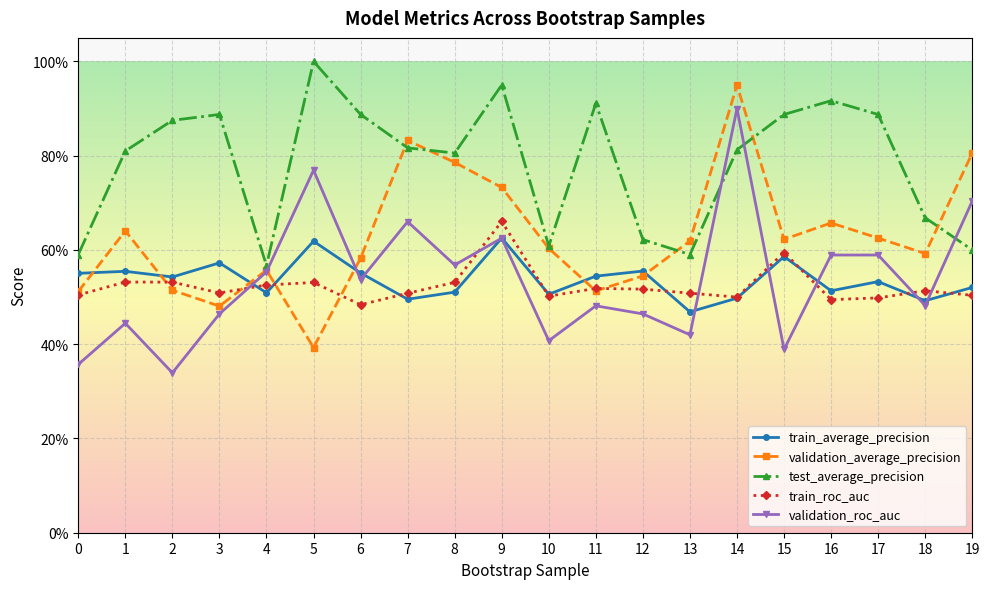

Does the chart display data point markers on the line(s)?

Yes